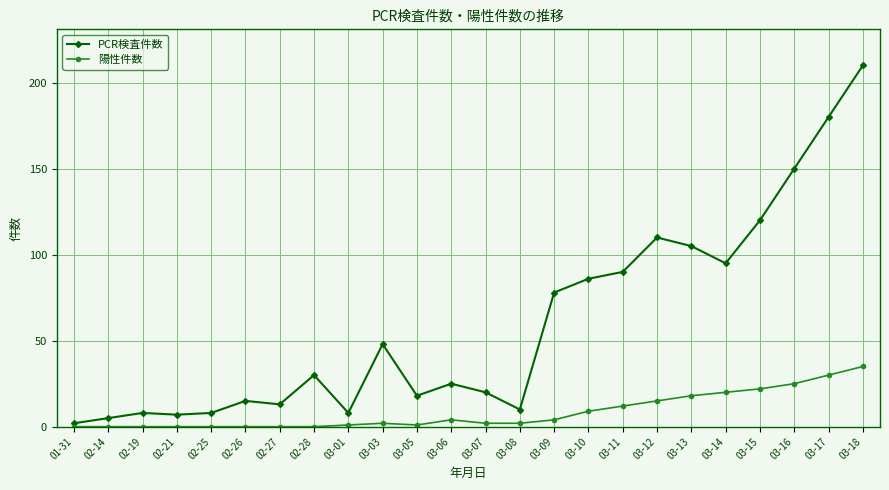

What is the label of the 14th point from the right?

03-05